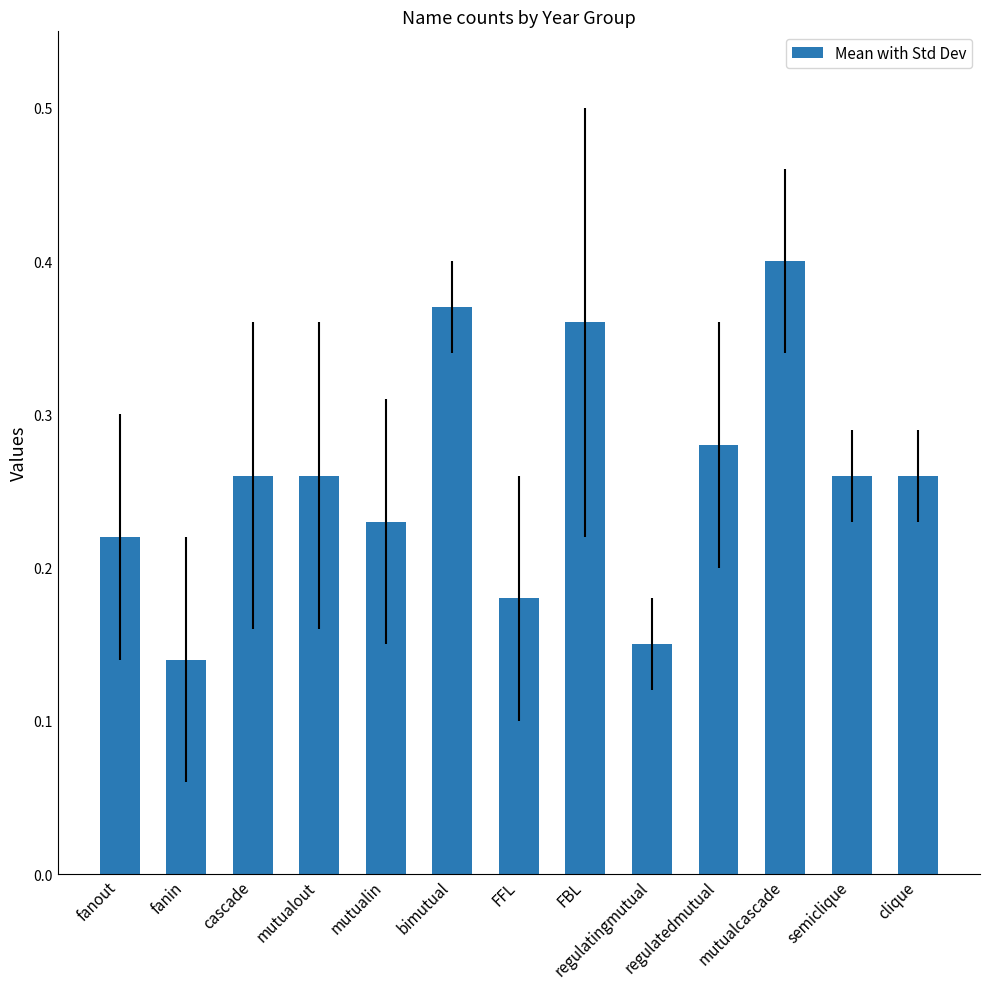

Which category has the highest value across all series?

mutualcascade